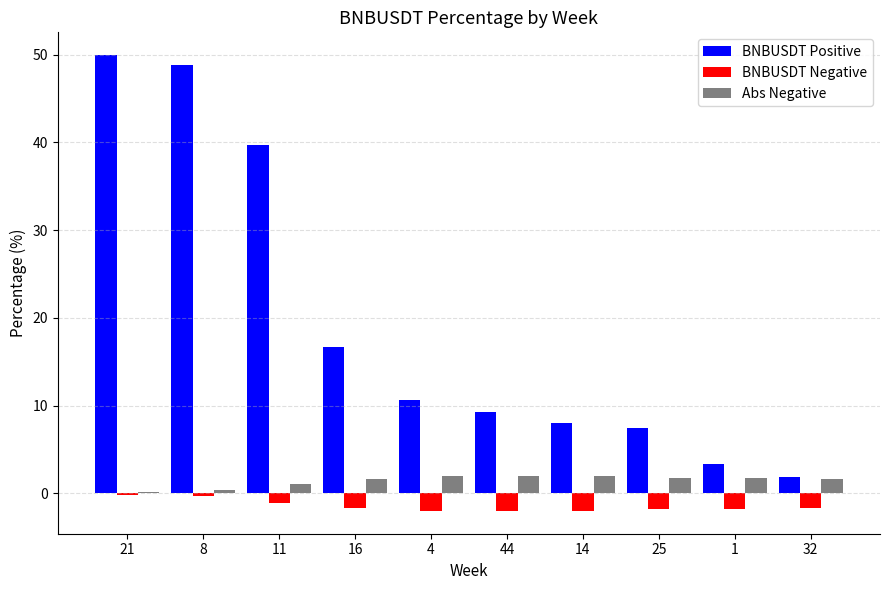

The BNBUSDT Positive series shows 3.2 at 25. True or false?

False